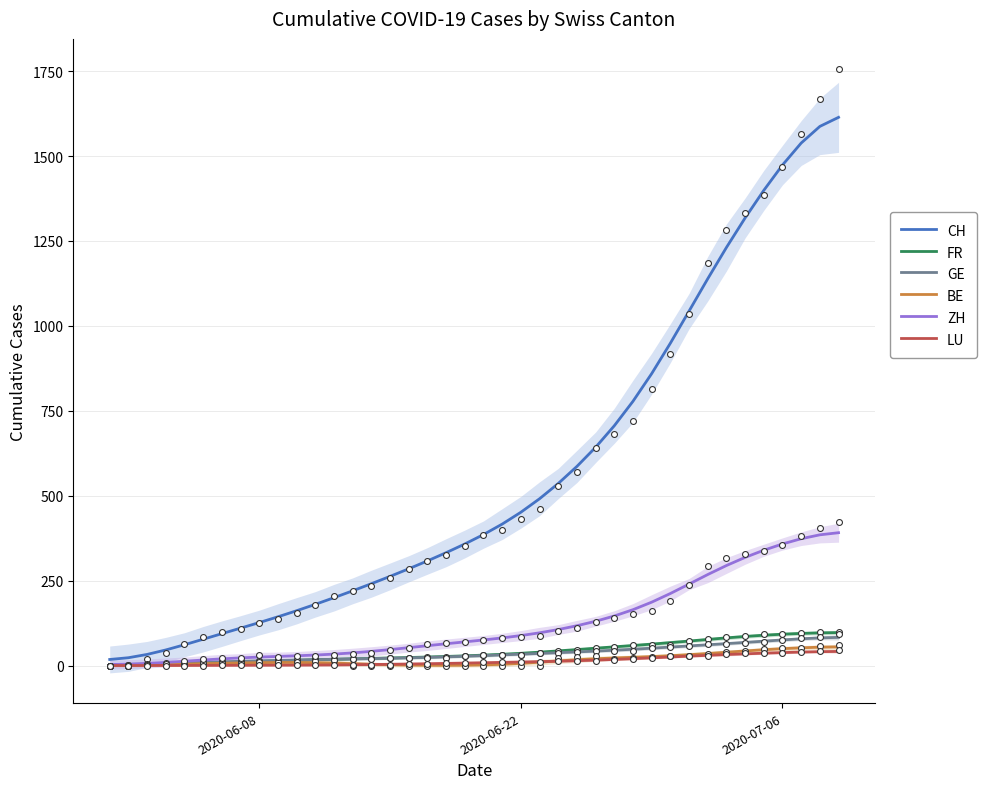

What is the highest value of the CH series?

1613.9